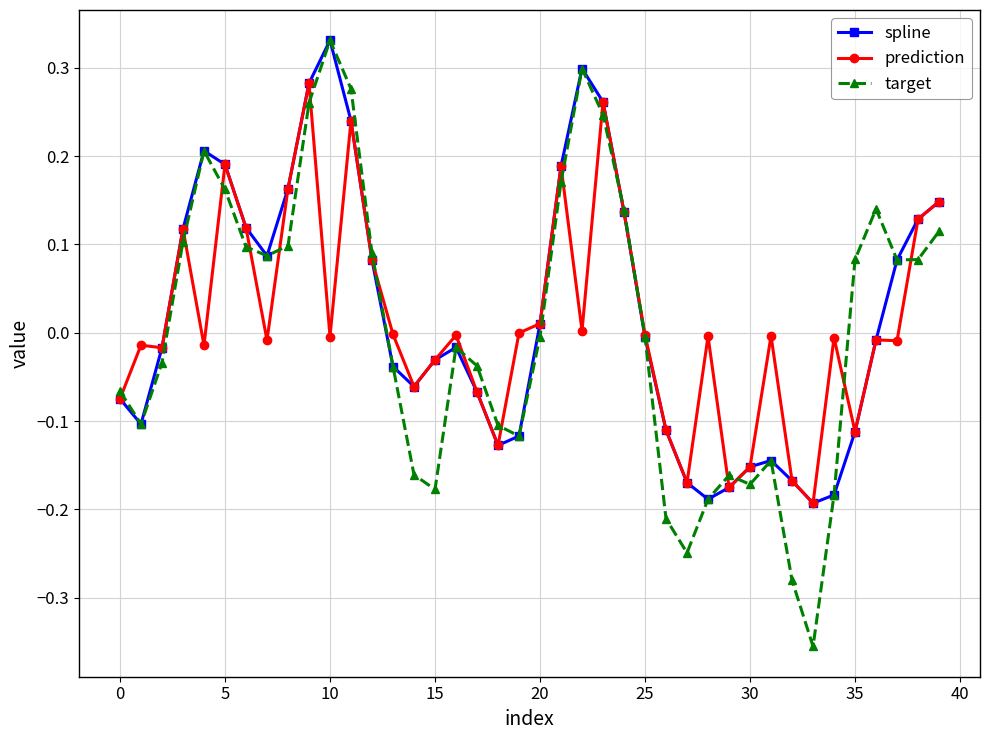

Which series has the widest spread of values?

target